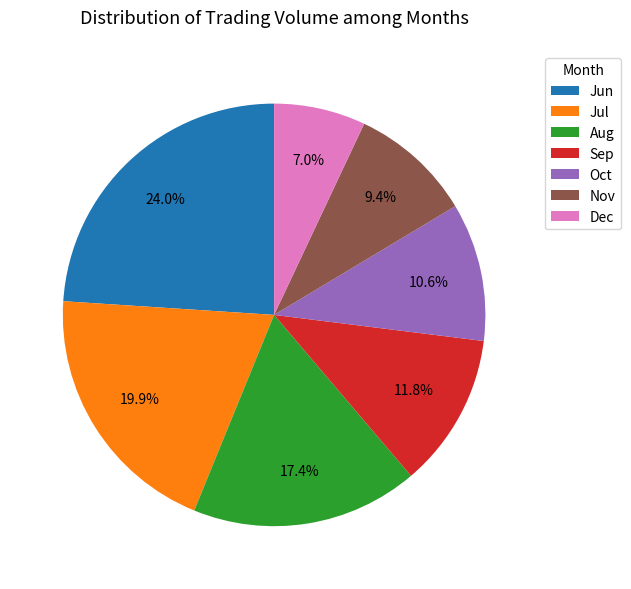

What is the total percentage of Sep and Jul?

31.7%